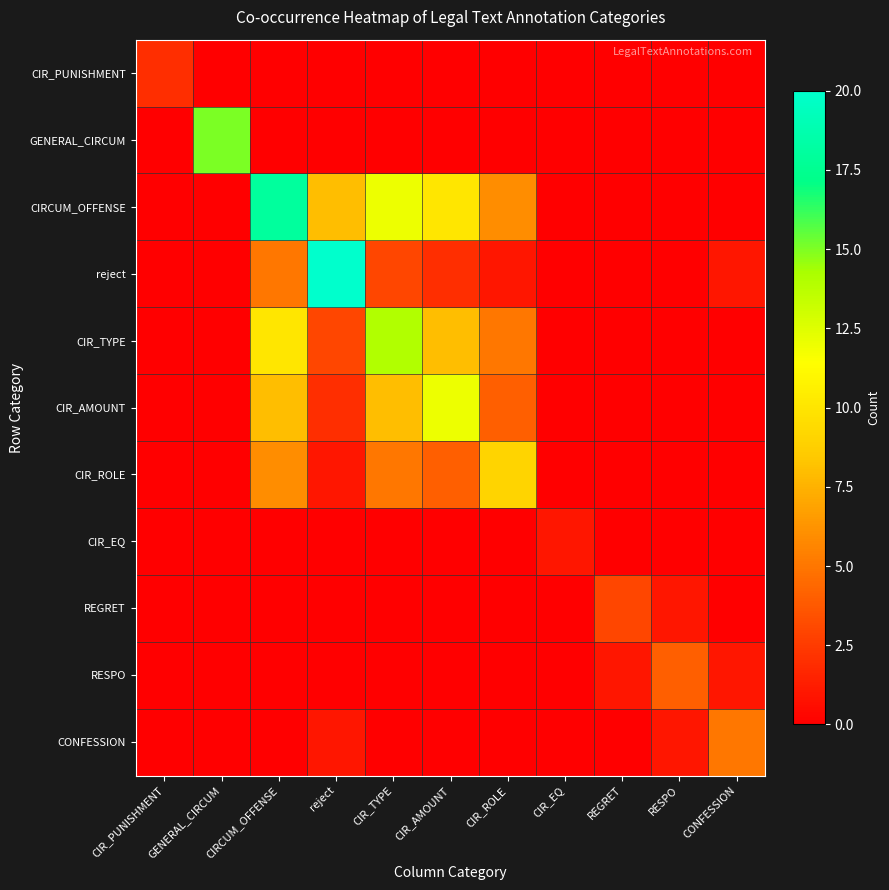

Reading left to right, extract all data points from this chart.

CIR_PUNISHMENT: CIR_PUNISHMENT=2	GENERAL_CIRCUM=0	CIRCUM_OFFENSE=0	reject=0	CIR_TYPE=0	CIR_AMOUNT=0	CIR_ROLE=0	CIR_EQ=0	REGRET=0	RESPO=0	CONFESSION=0
GENERAL_CIRCUM: CIR_PUNISHMENT=0	GENERAL_CIRCUM=15	CIRCUM_OFFENSE=0	reject=0	CIR_TYPE=0	CIR_AMOUNT=0	CIR_ROLE=0	CIR_EQ=0	REGRET=0	RESPO=0	CONFESSION=0
CIRCUM_OFFENSE: CIR_PUNISHMENT=0	GENERAL_CIRCUM=0	CIRCUM_OFFENSE=18	reject=8	CIR_TYPE=12	CIR_AMOUNT=10	CIR_ROLE=6	CIR_EQ=0	REGRET=0	RESPO=0	CONFESSION=0
reject: CIR_PUNISHMENT=0	GENERAL_CIRCUM=0	CIRCUM_OFFENSE=5	reject=20	CIR_TYPE=3	CIR_AMOUNT=2	CIR_ROLE=1	CIR_EQ=0	REGRET=0	RESPO=0	CONFESSION=1
CIR_TYPE: CIR_PUNISHMENT=0	GENERAL_CIRCUM=0	CIRCUM_OFFENSE=10	reject=3	CIR_TYPE=14	CIR_AMOUNT=8	CIR_ROLE=5	CIR_EQ=0	REGRET=0	RESPO=0	CONFESSION=0
CIR_AMOUNT: CIR_PUNISHMENT=0	GENERAL_CIRCUM=0	CIRCUM_OFFENSE=8	reject=2	CIR_TYPE=8	CIR_AMOUNT=12	CIR_ROLE=4	CIR_EQ=0	REGRET=0	RESPO=0	CONFESSION=0
CIR_ROLE: CIR_PUNISHMENT=0	GENERAL_CIRCUM=0	CIRCUM_OFFENSE=6	reject=1	CIR_TYPE=5	CIR_AMOUNT=4	CIR_ROLE=9	CIR_EQ=0	REGRET=0	RESPO=0	CONFESSION=0
CIR_EQ: CIR_PUNISHMENT=0	GENERAL_CIRCUM=0	CIRCUM_OFFENSE=0	reject=0	CIR_TYPE=0	CIR_AMOUNT=0	CIR_ROLE=0	CIR_EQ=1	REGRET=0	RESPO=0	CONFESSION=0
REGRET: CIR_PUNISHMENT=0	GENERAL_CIRCUM=0	CIRCUM_OFFENSE=0	reject=0	CIR_TYPE=0	CIR_AMOUNT=0	CIR_ROLE=0	CIR_EQ=0	REGRET=3	RESPO=1	CONFESSION=0
RESPO: CIR_PUNISHMENT=0	GENERAL_CIRCUM=0	CIRCUM_OFFENSE=0	reject=0	CIR_TYPE=0	CIR_AMOUNT=0	CIR_ROLE=0	CIR_EQ=0	REGRET=1	RESPO=4	CONFESSION=1
CONFESSION: CIR_PUNISHMENT=0	GENERAL_CIRCUM=0	CIRCUM_OFFENSE=0	reject=1	CIR_TYPE=0	CIR_AMOUNT=0	CIR_ROLE=0	CIR_EQ=0	REGRET=0	RESPO=1	CONFESSION=5